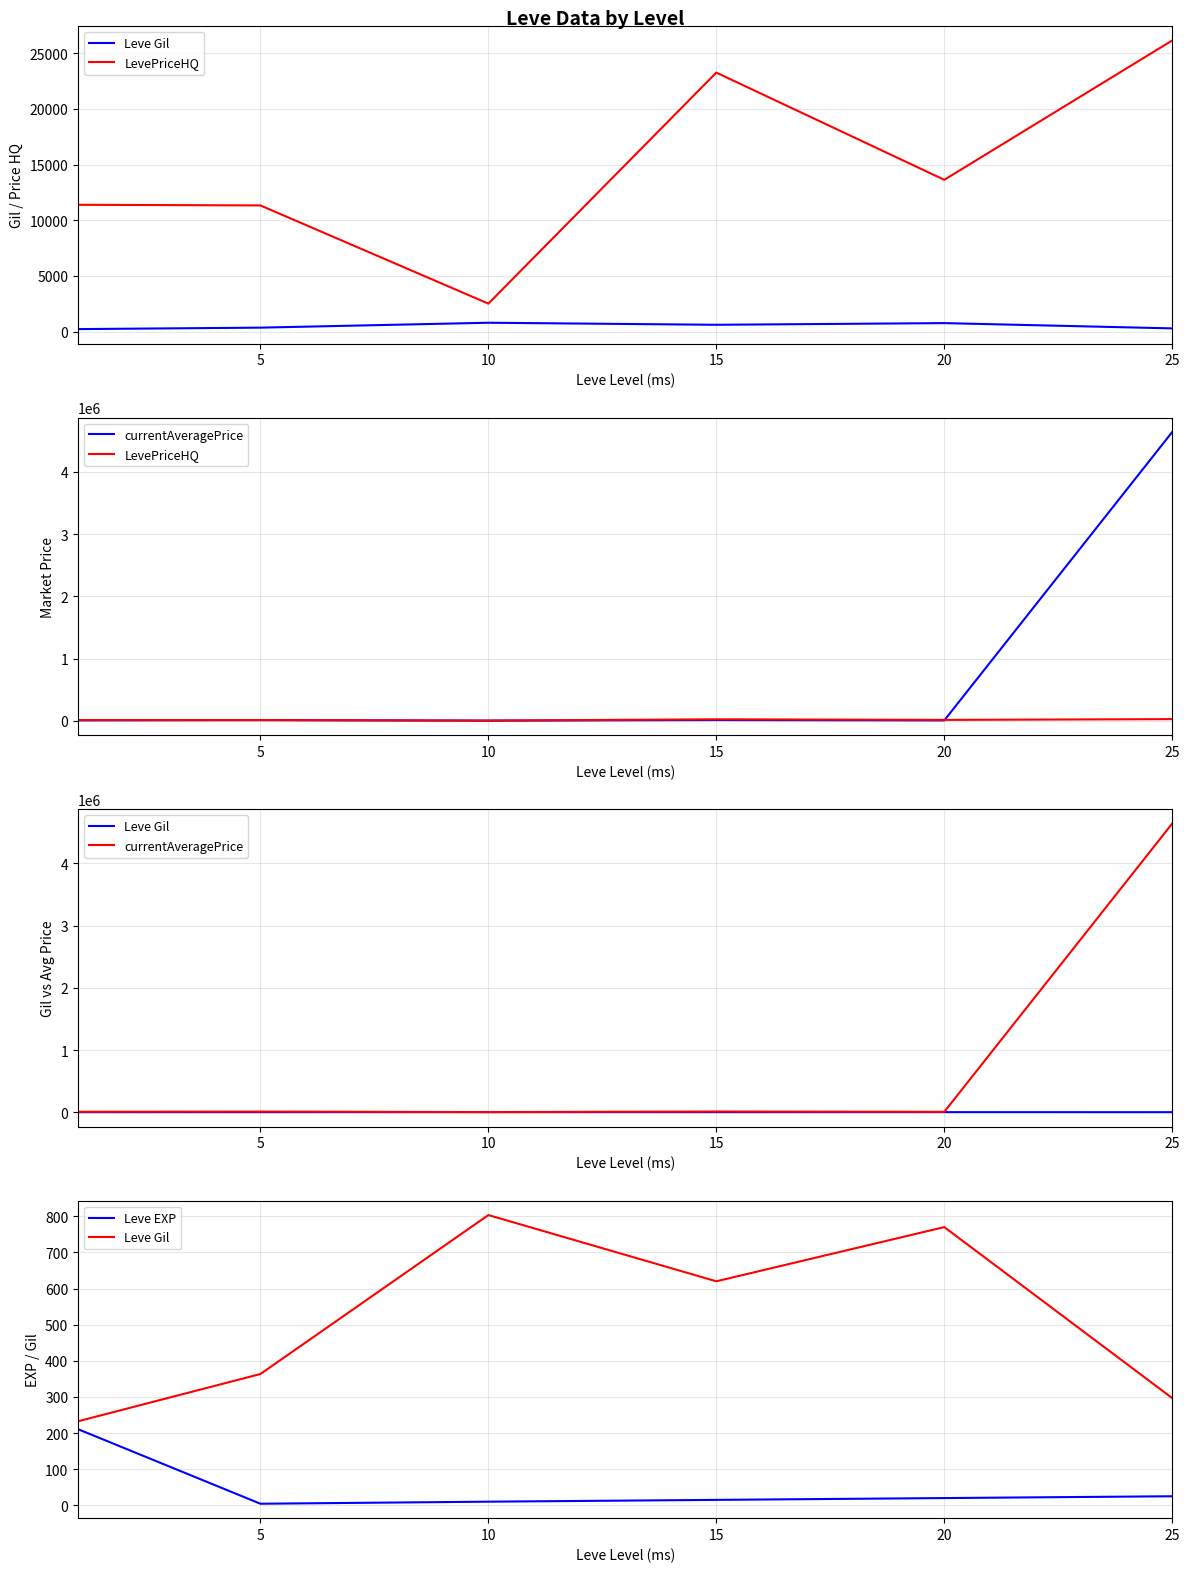

What is the difference between the maximum and minimum values in the Leve Gil series?

570.8